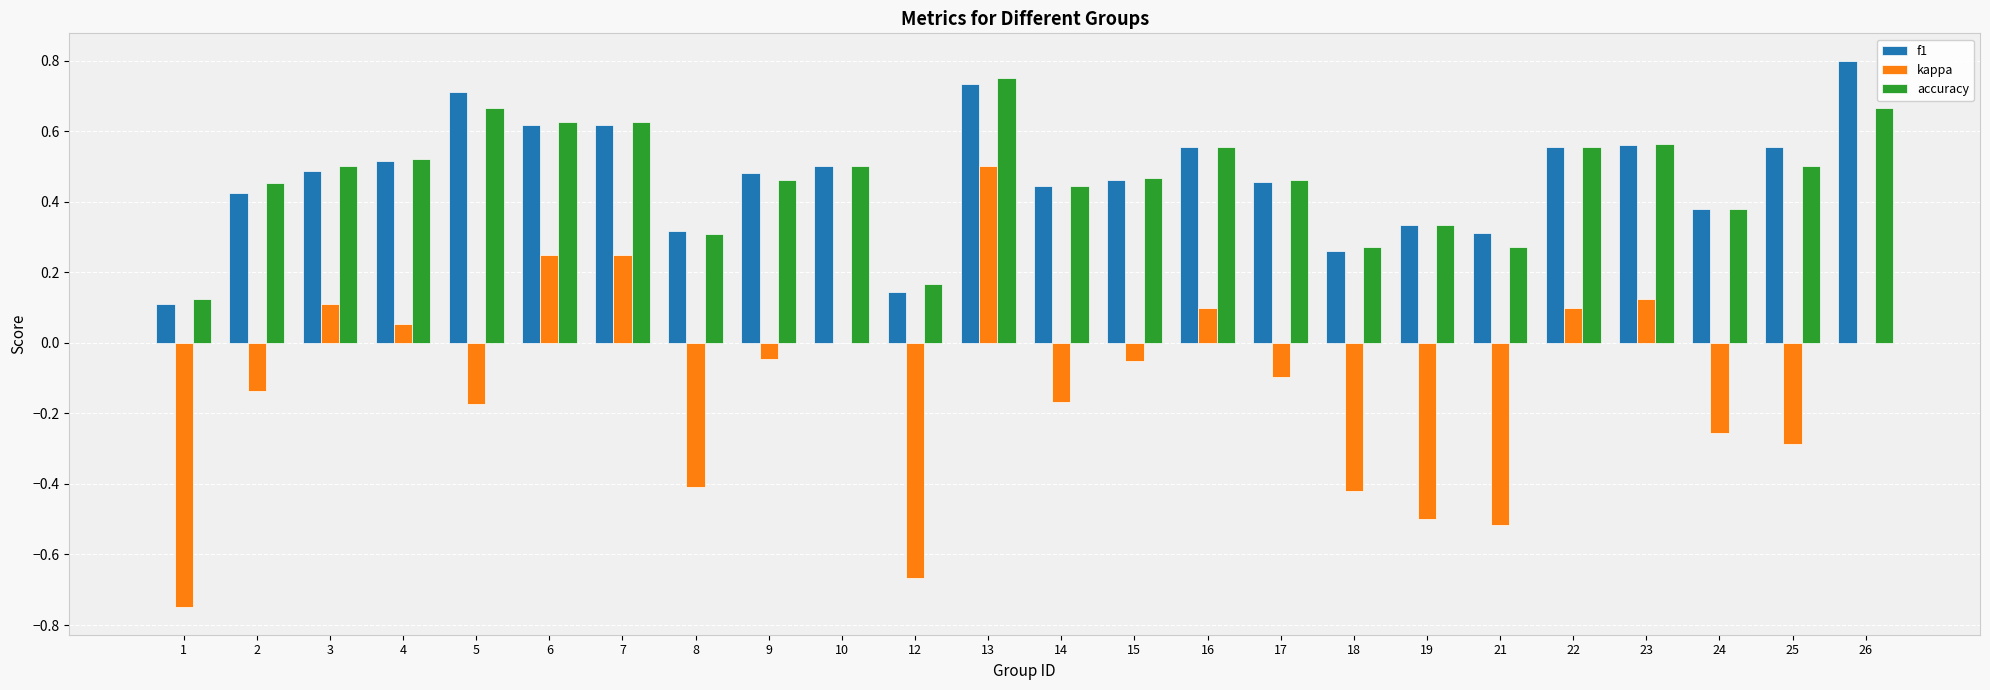

At which category does the chart reach its peak across all series?

26